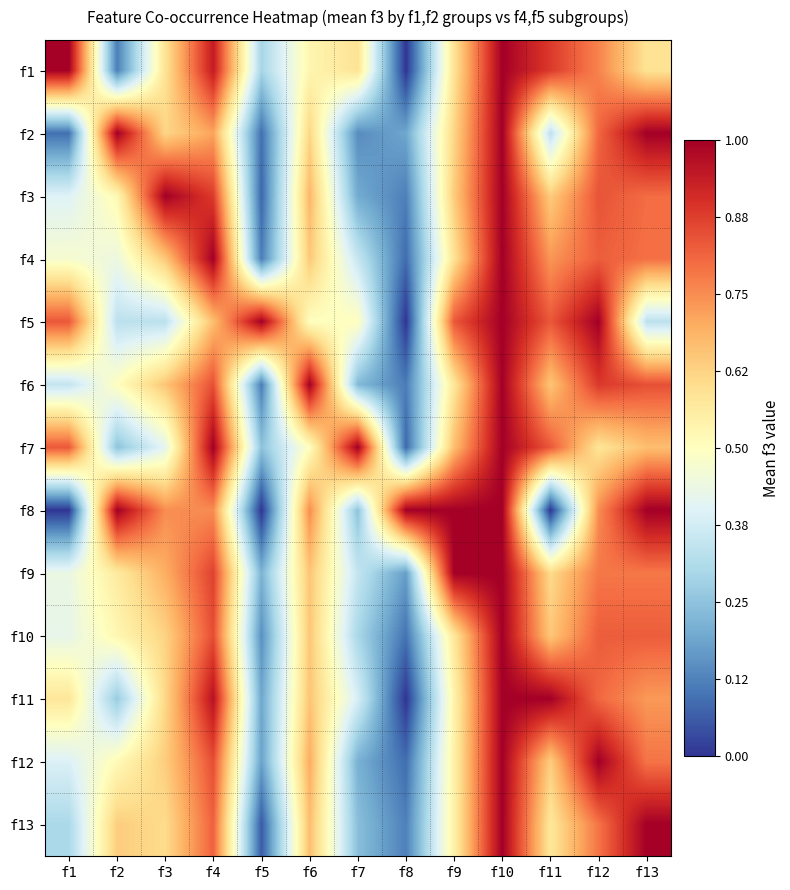

At which category is the sum across all series the highest?

f10